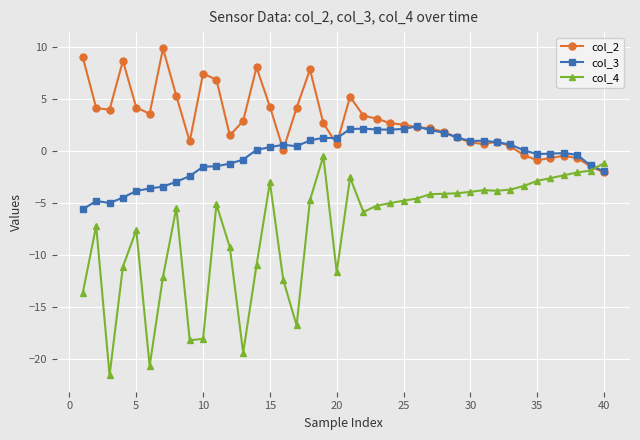

Does the chart have visible grid lines?

Yes